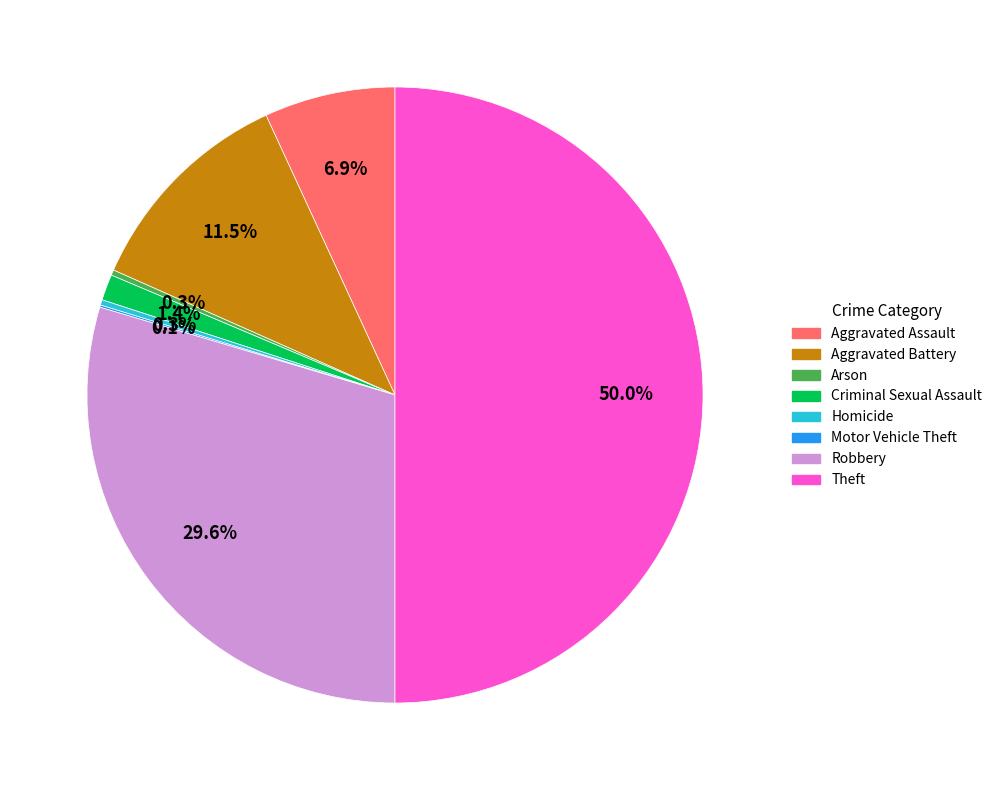

To the nearest percent, what is the average slice percentage?

12%